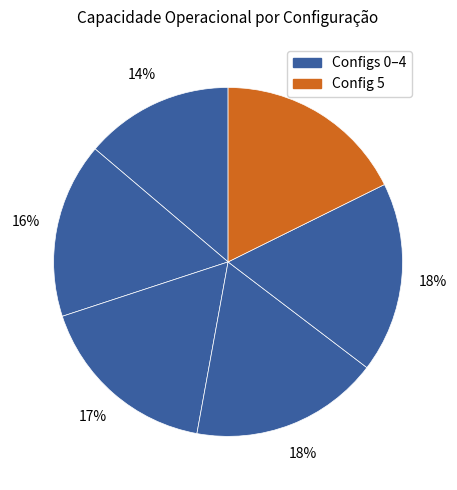

How many slices are in this pie chart?

6